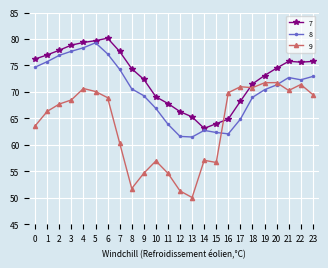

True or false: 8 has a value of 63.9 at 11.

True